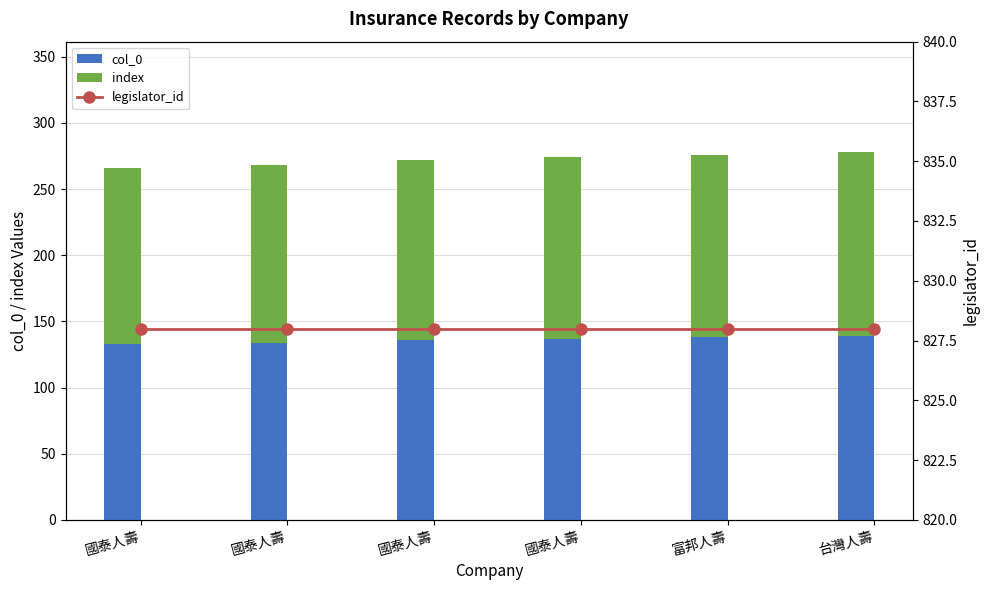

At 國泰人壽, list the series in order from smallest to largest.

col_0, index, legislator_id